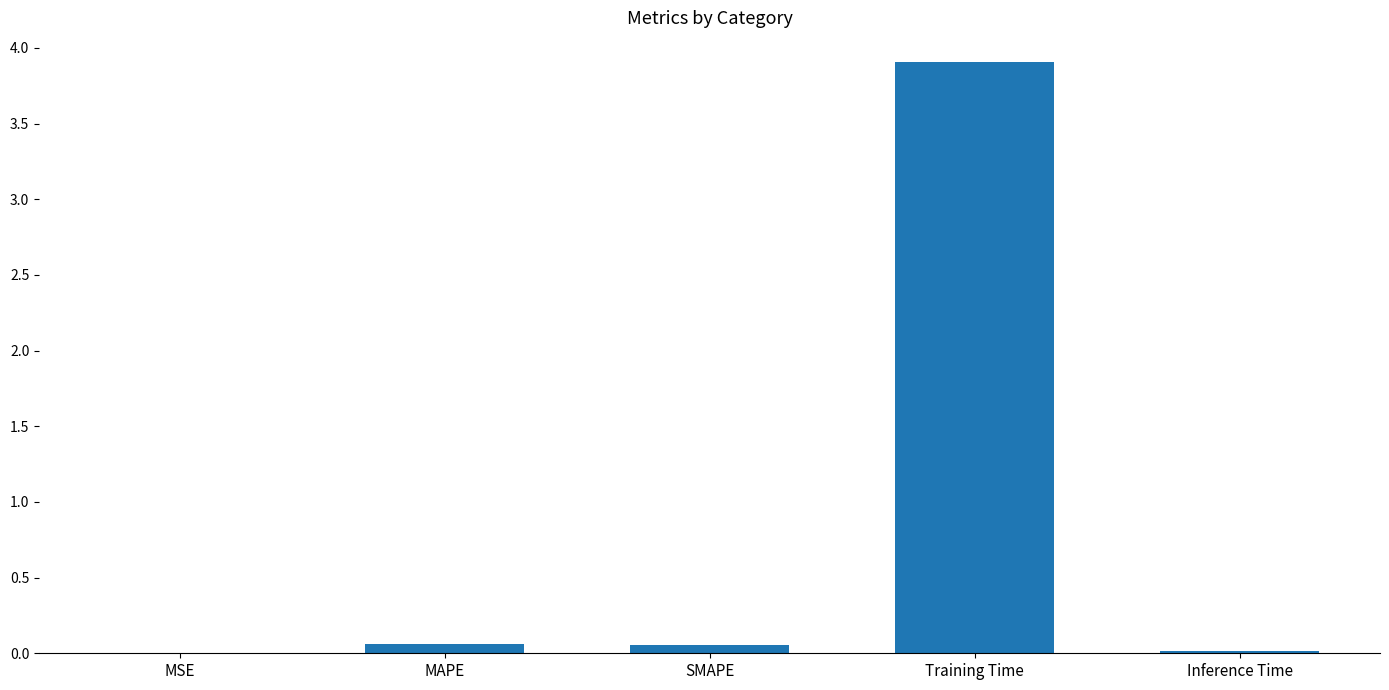

At which category does the chart reach its peak across all series?

Training Time